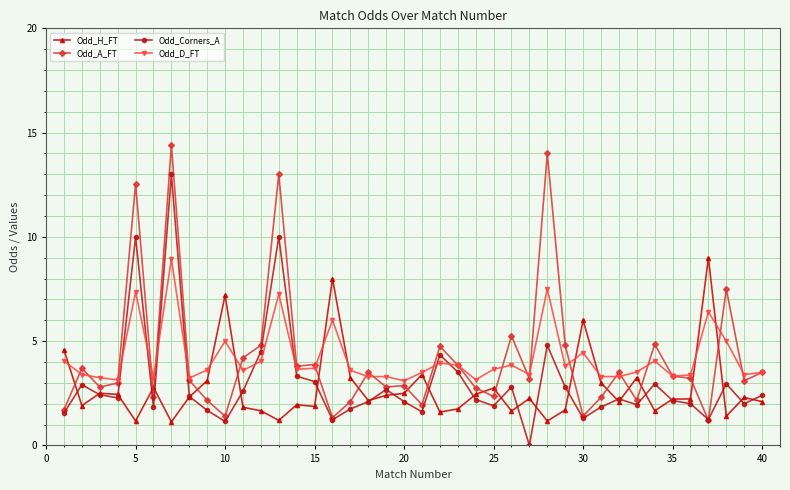

True or false: Odd_A_FT has more than 1 points higher than both neighbors.

True